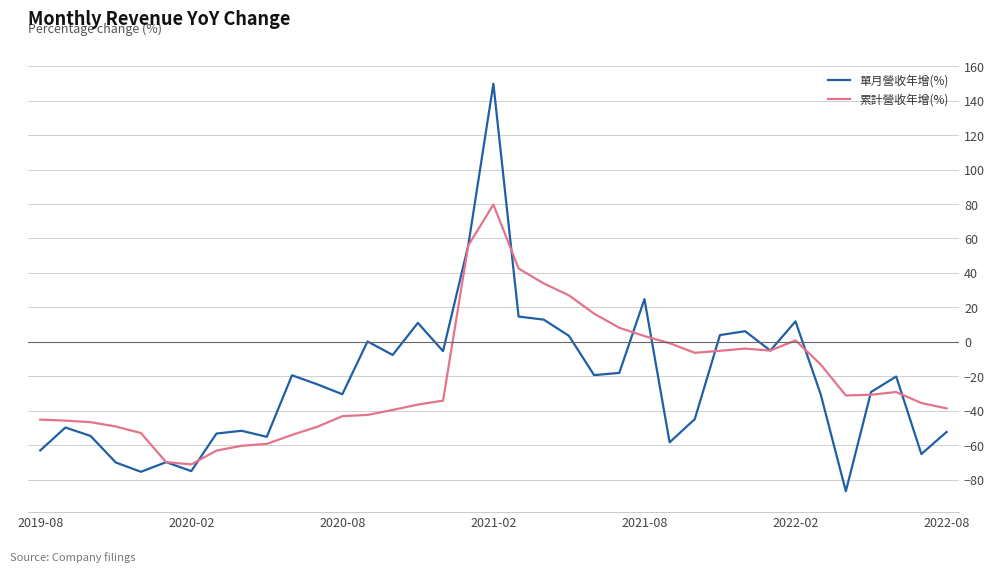

Which series ends up on top after the final intersection of 單月營收年增(%) and 累計營收年增(%)?

累計營收年增(%)